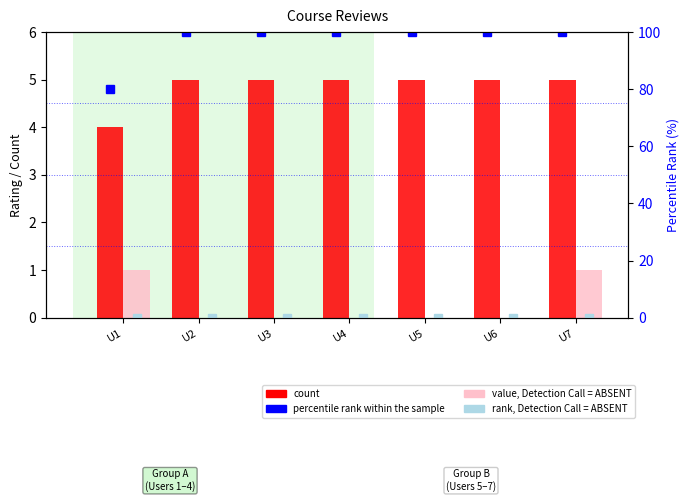

At which label is value, Detection Call = ABSENT closest to 0?

U2